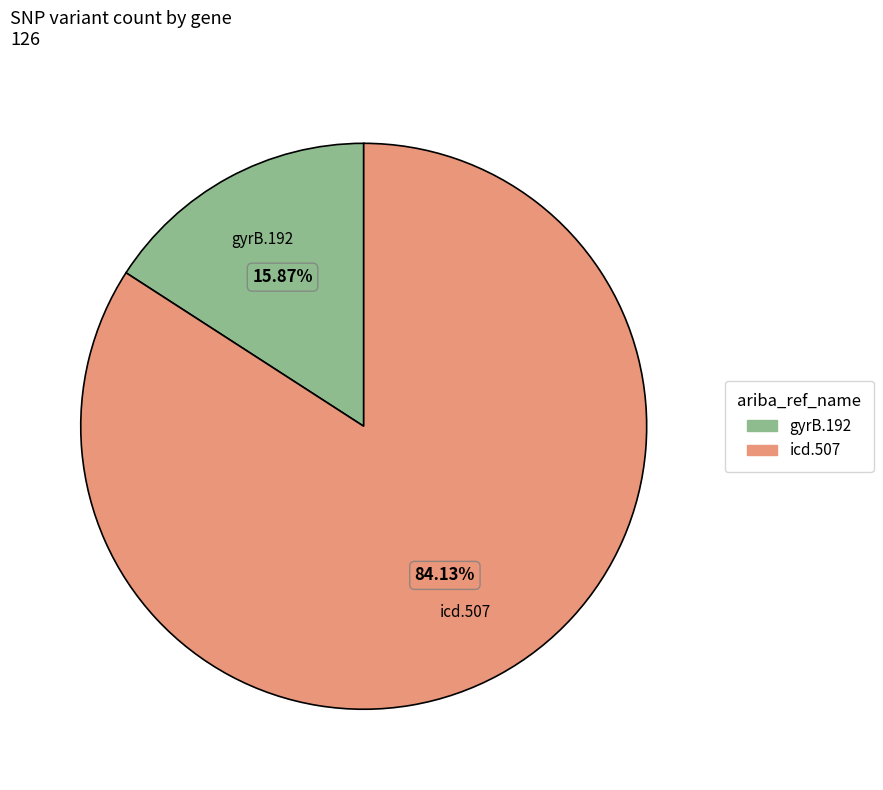

Is there any slice that represents more than half of the pie?

Yes